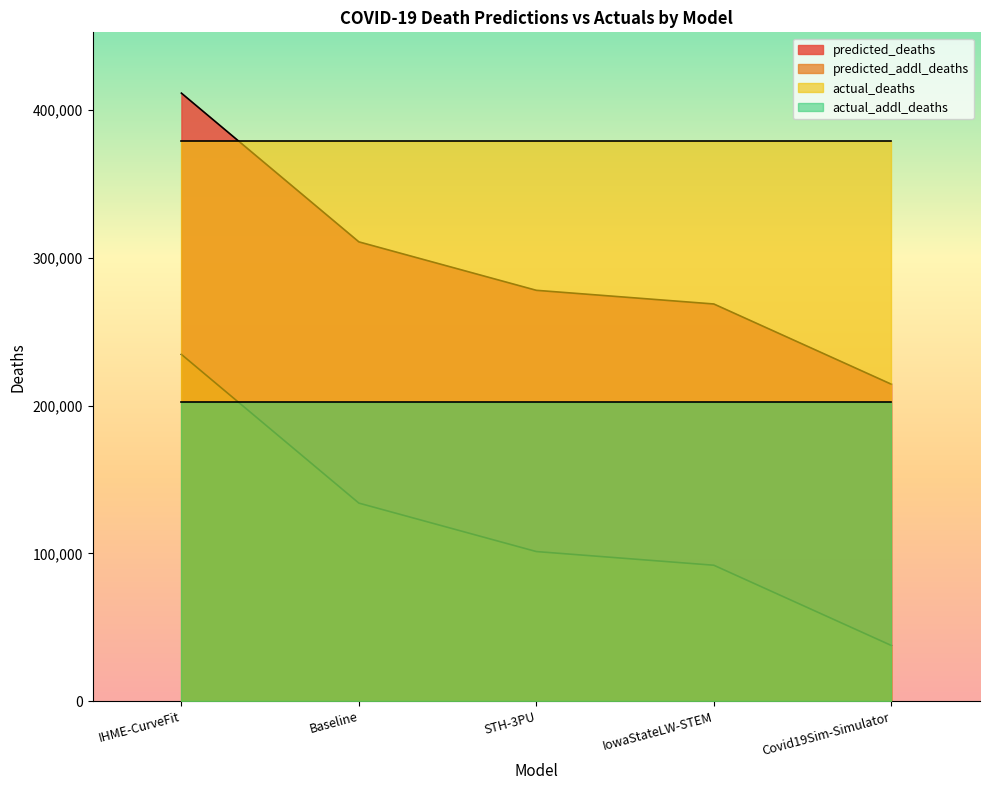

Rank the series by their maximum value, from highest to lowest.

predicted_deaths, actual_deaths, predicted_addl_deaths, actual_addl_deaths